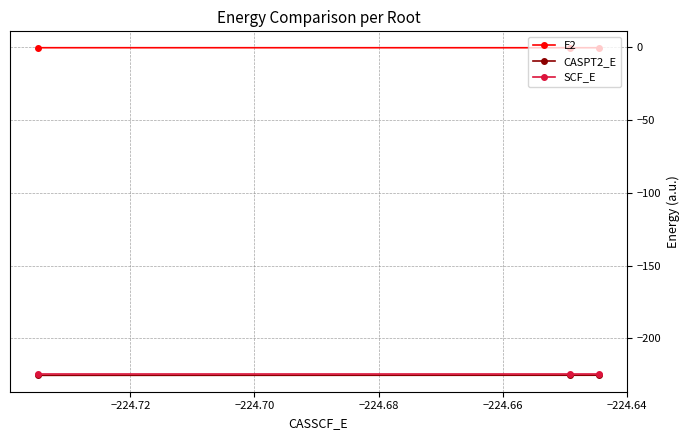

Which series has the largest total across all categories?

E2